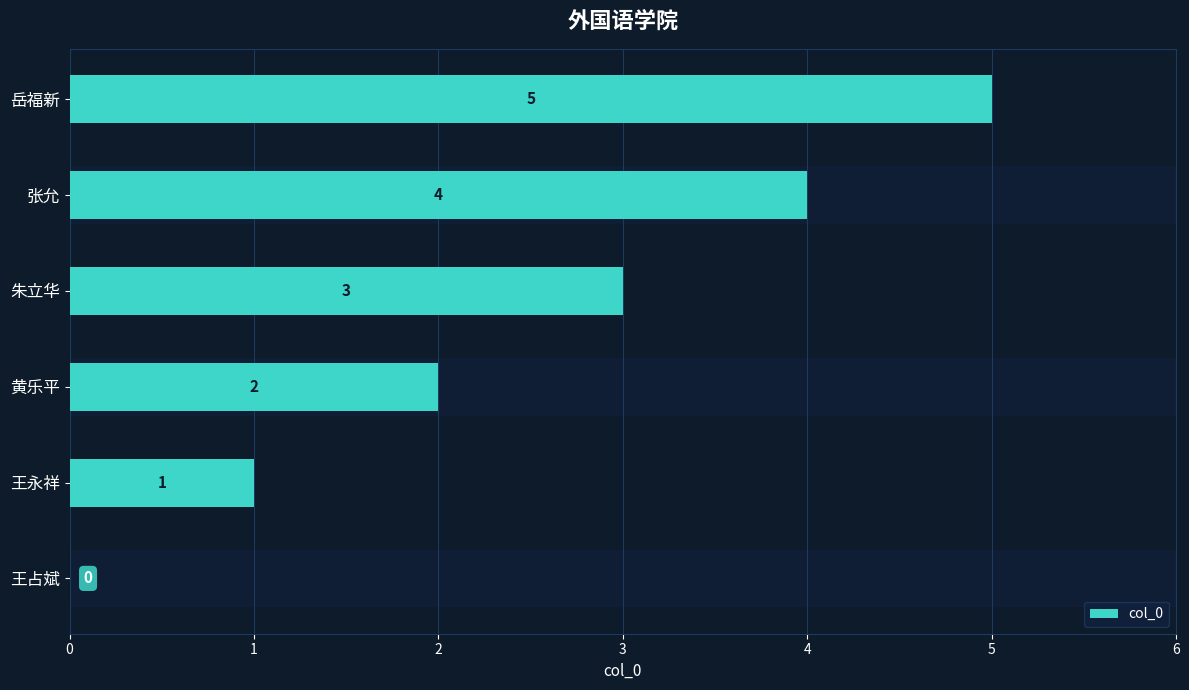

How many categories are shown in the chart?

6